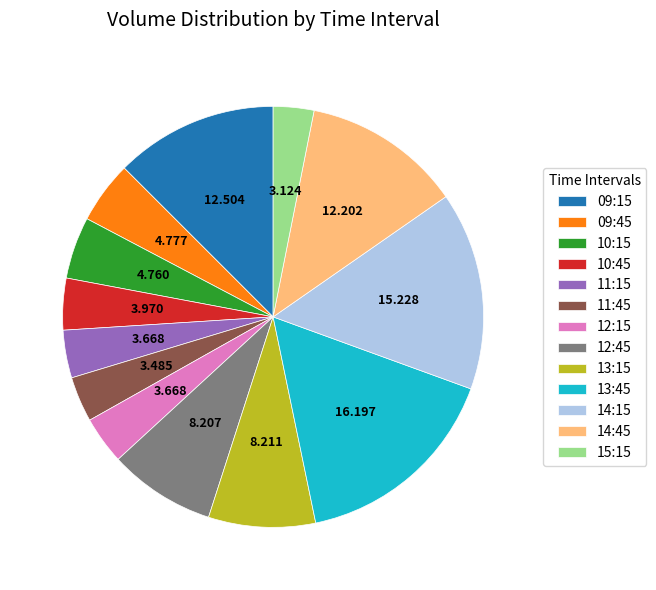

How many segments does this pie chart have?

13